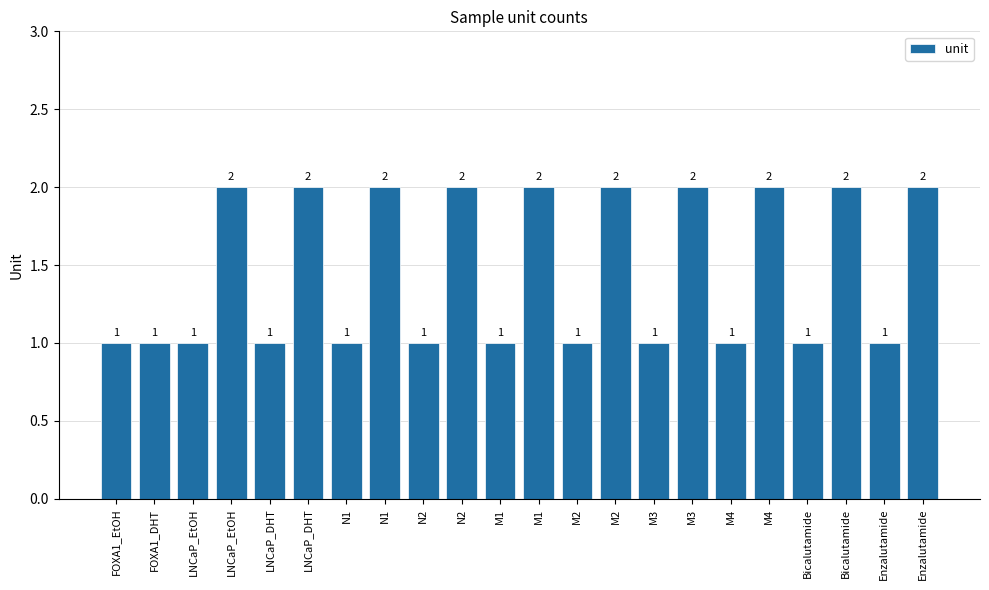

How many bars are there in total?

22